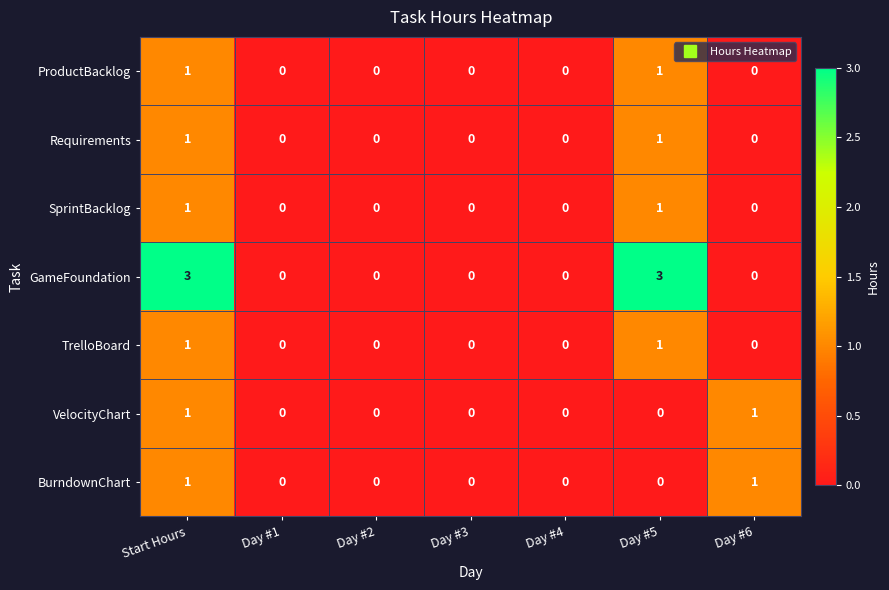

What is the greatest value displayed?

3